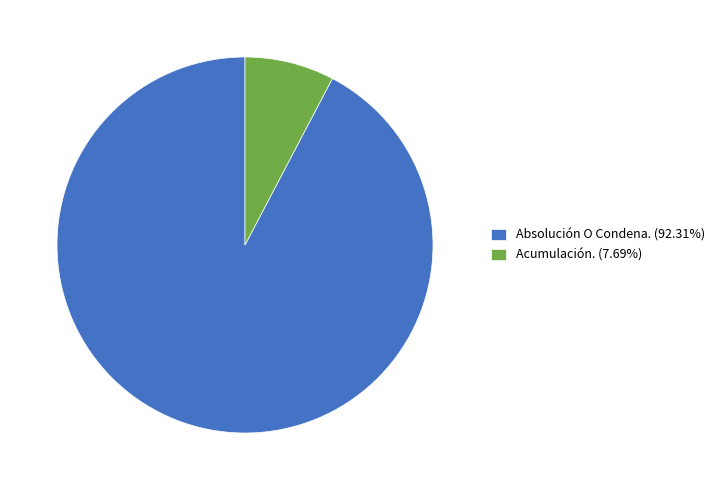

The Absolución O Condena. slice represents 92% of the pie. True or false?

True